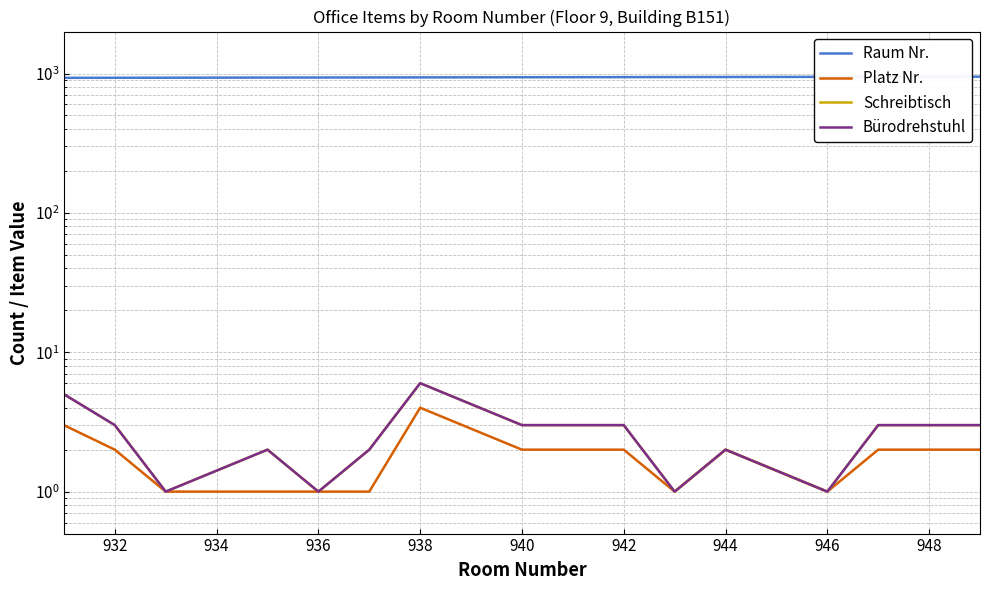

True or false: Platz Nr. has more than 2 points higher than both neighbors.

False